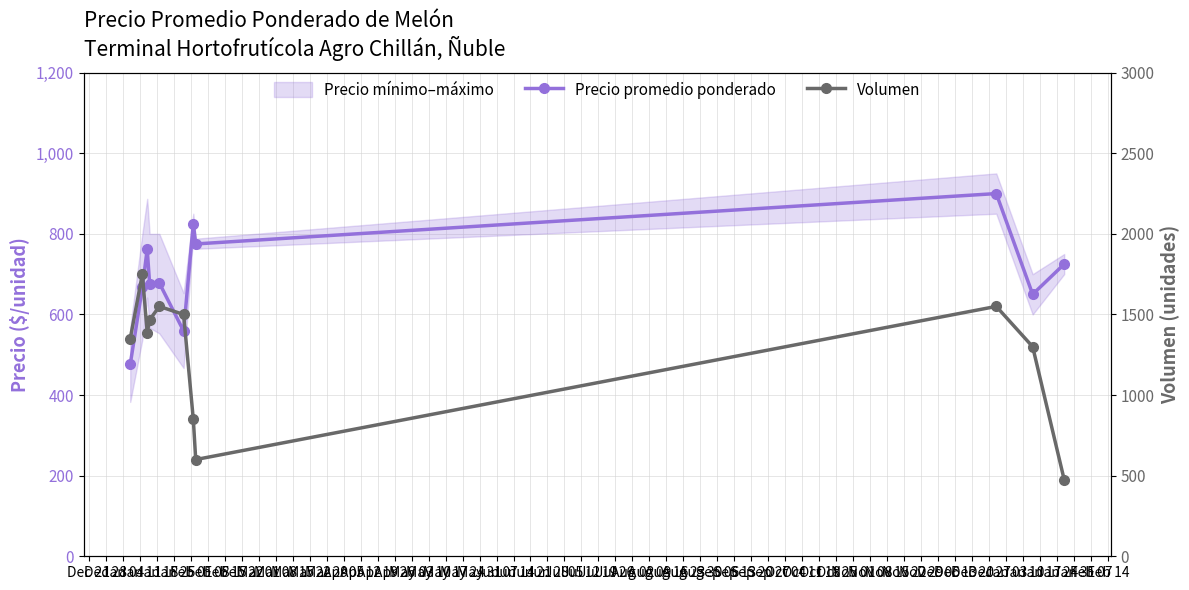

After their last crossing, which series has the higher values: Precio promedio ponderado or Volumen?

Precio promedio ponderado